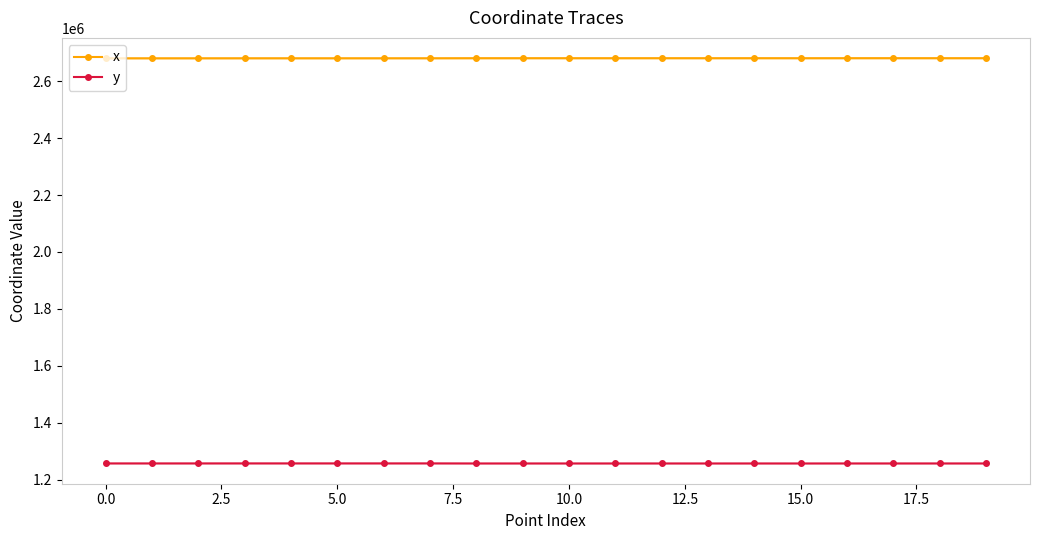

Rank the series by their average value, from lowest to highest.

y, x